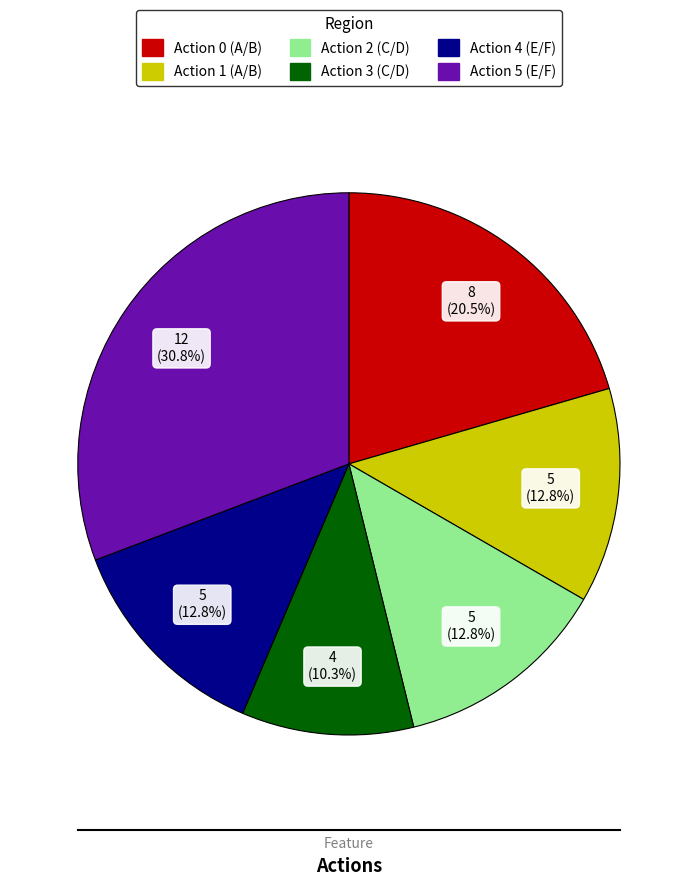

Is Action 0 (A/B) the majority of the pie?

No